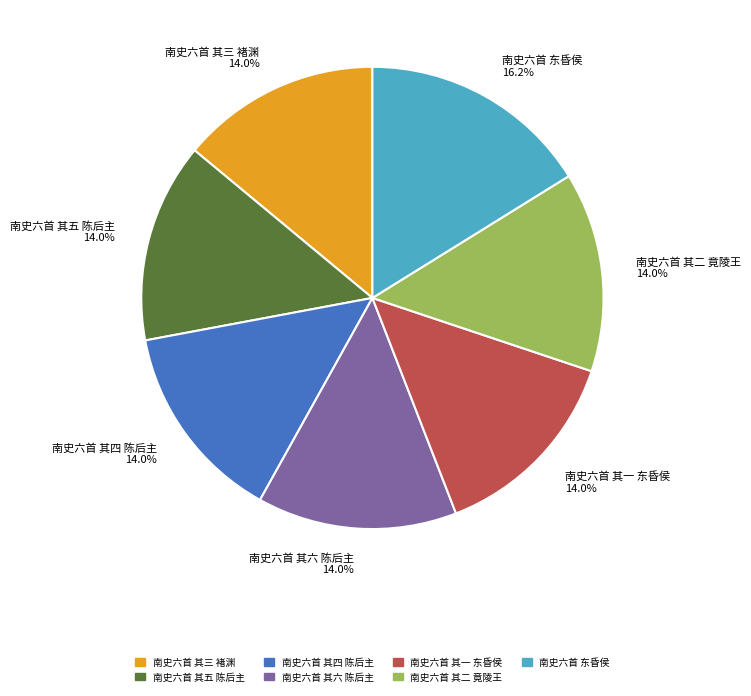

To the nearest percent, what is the difference between the 南史六首 东昏侯 and 南史六首 其三 褚渊 slice percentages?

2%